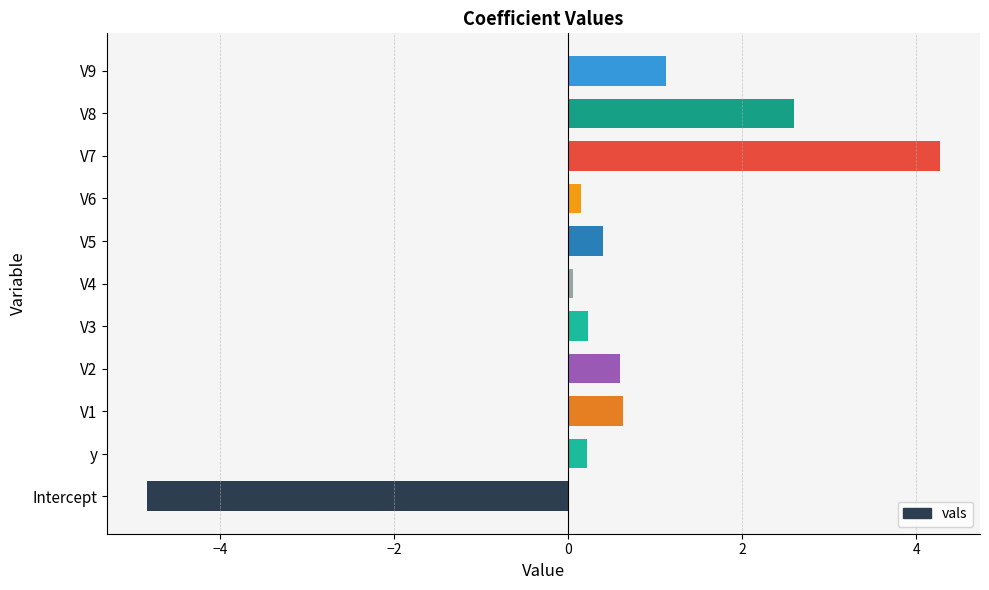

How many positive values are there?

10